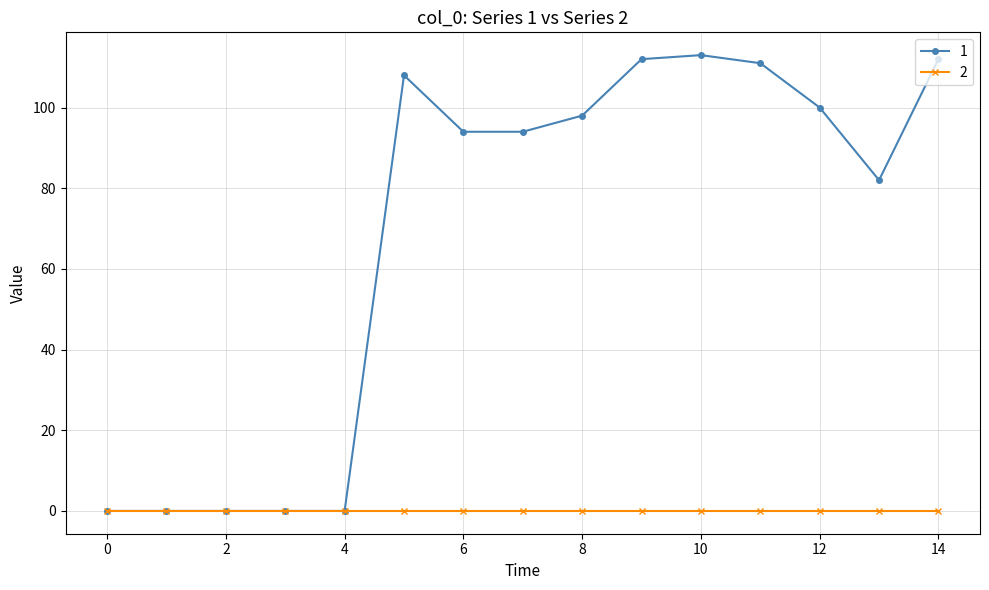

Count the number of categories in the chart.

15